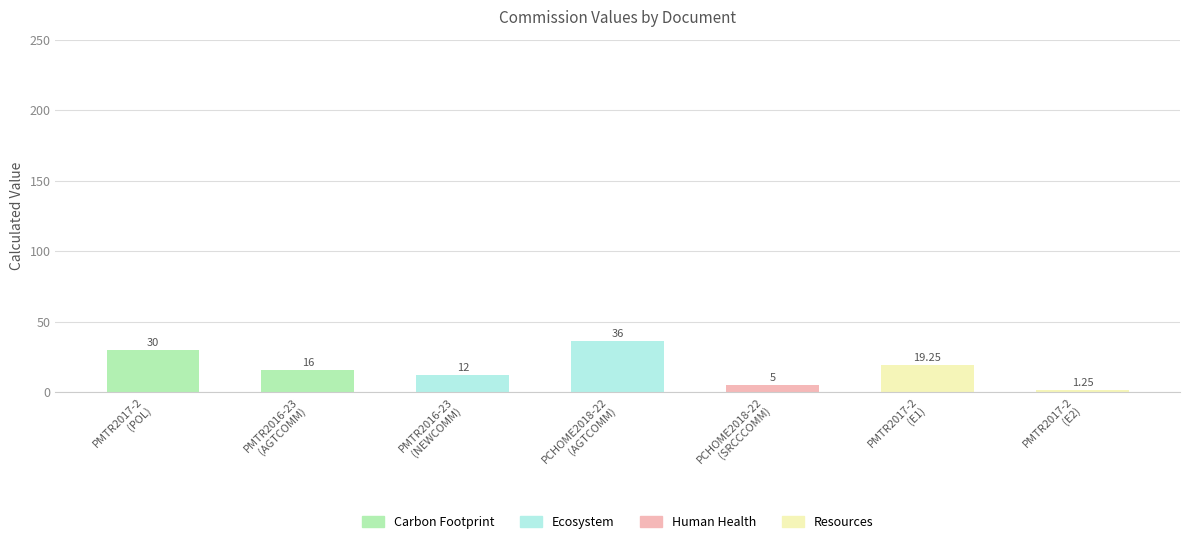

At which label does the data first exceed 16?

PMTR2017-2
(POL)